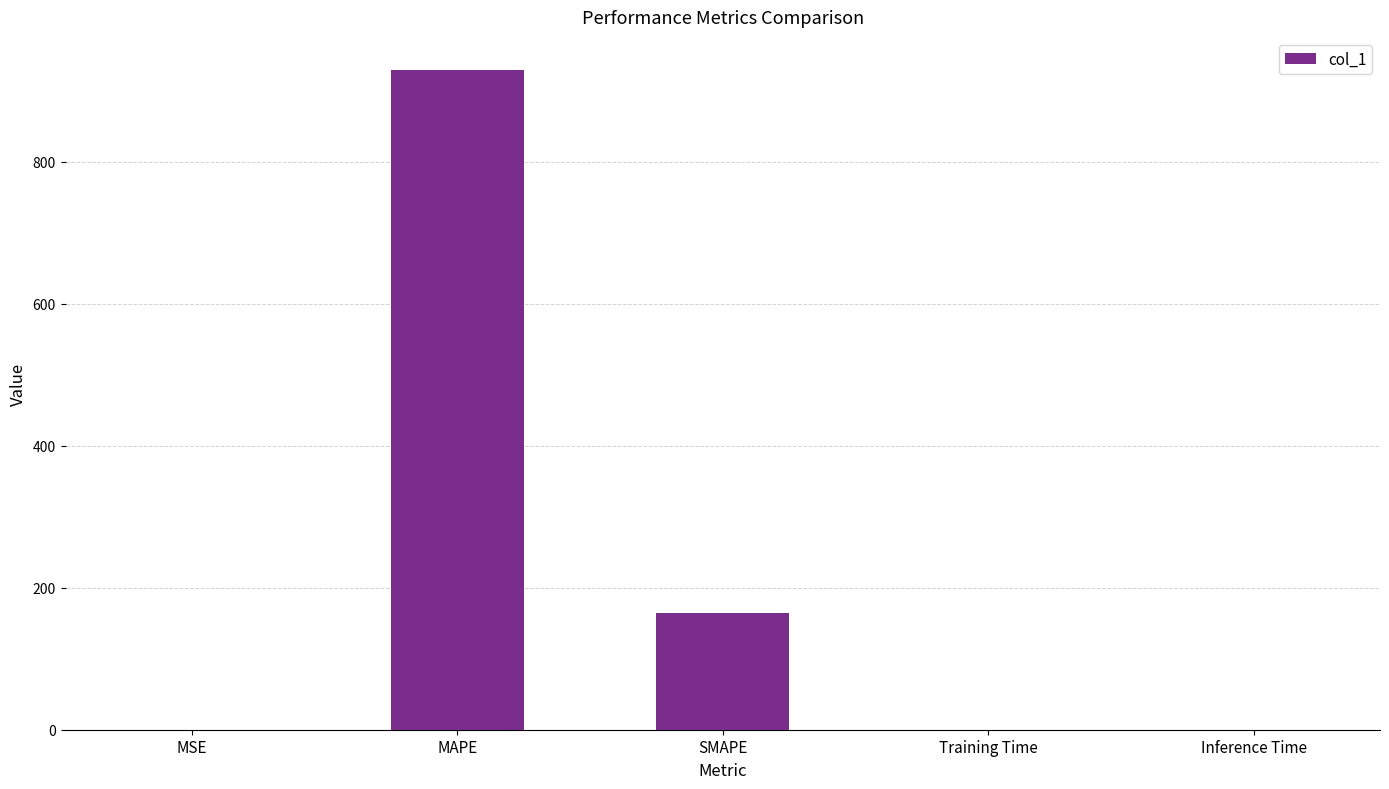

At which label is the value closest to 464?

SMAPE